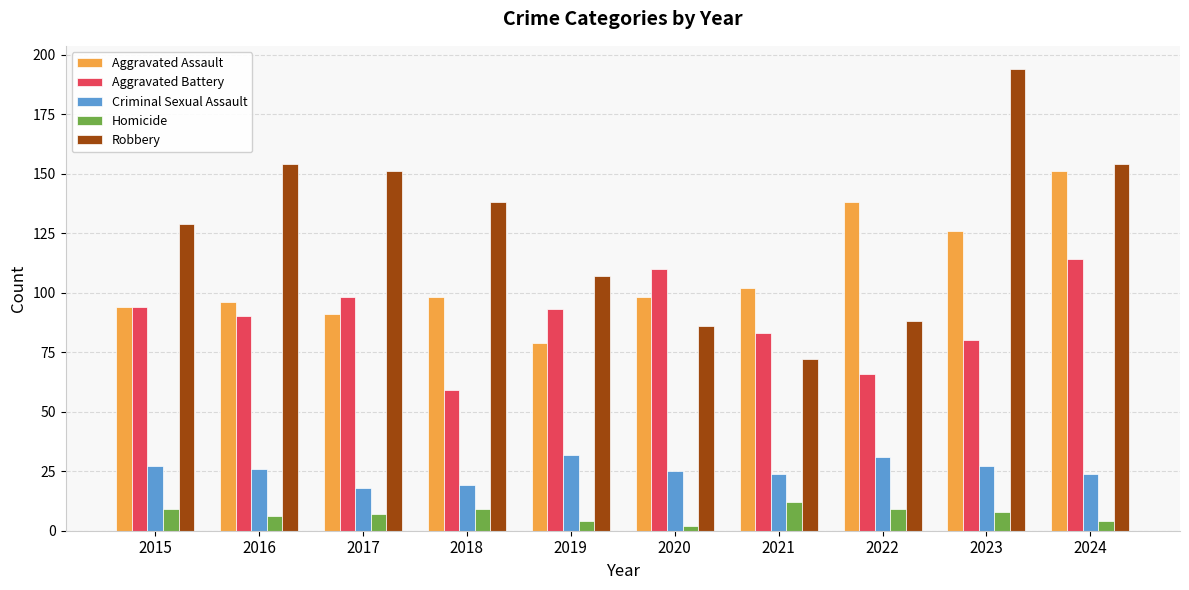

Reading left to right, extract all data points from this chart.

Aggravated Assault: 94	96	91	98	79	98	102	138	126	151
Aggravated Battery: 94	90	98	59	93	110	83	66	80	114
Criminal Sexual Assault: 27	26	18	19	32	25	24	31	27	24
Homicide: 9	6	7	9	4	2	12	9	8	4
Robbery: 129	154	151	138	107	86	72	88	194	154